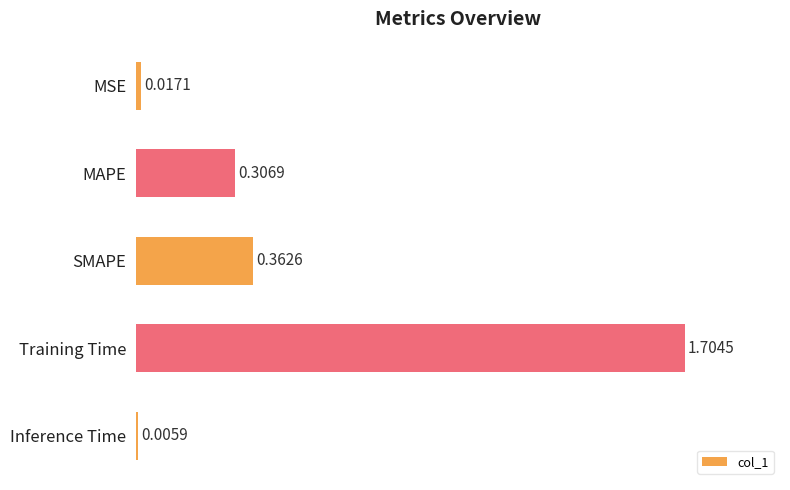

What is the average value?

0.5